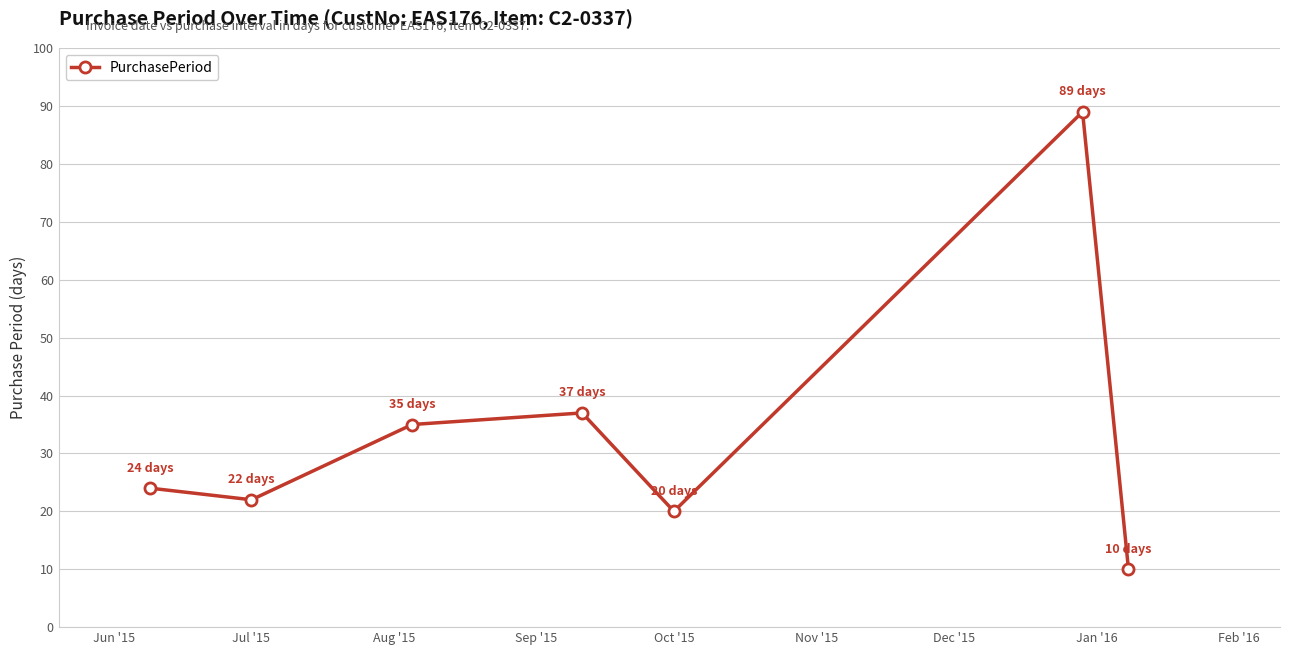

What is the average value?

34